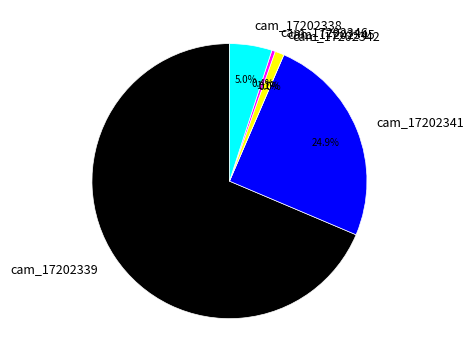

How many slices are in this pie chart?

6